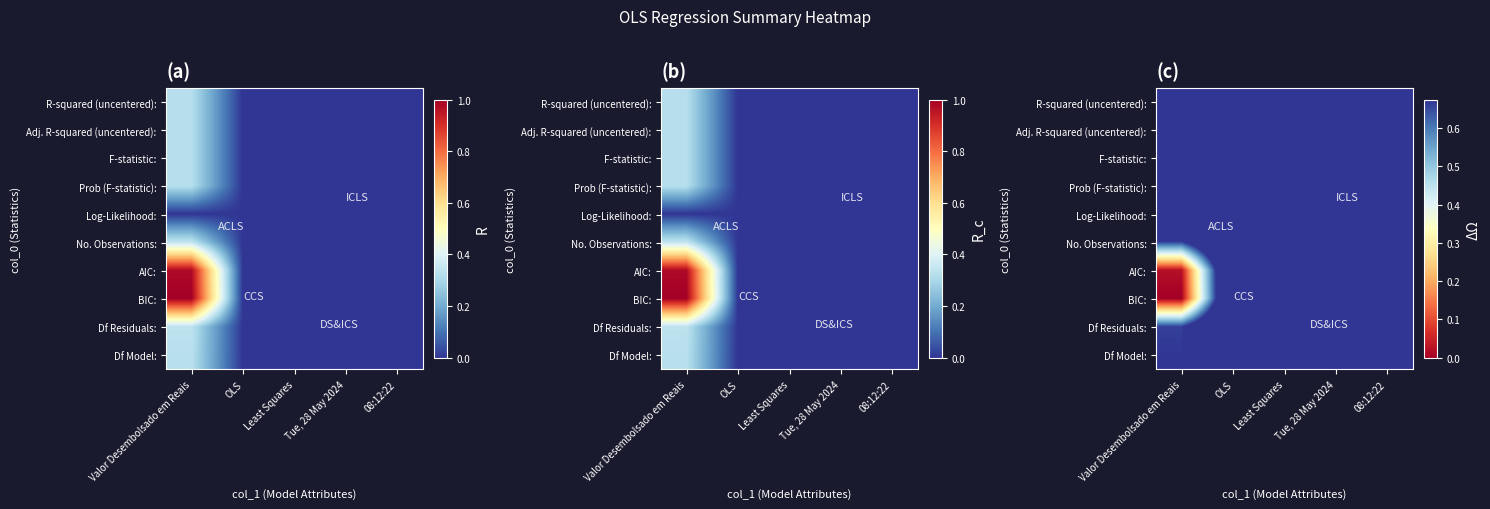

What is the total value across all series at Valor Desembolsado em Reais?

5.7